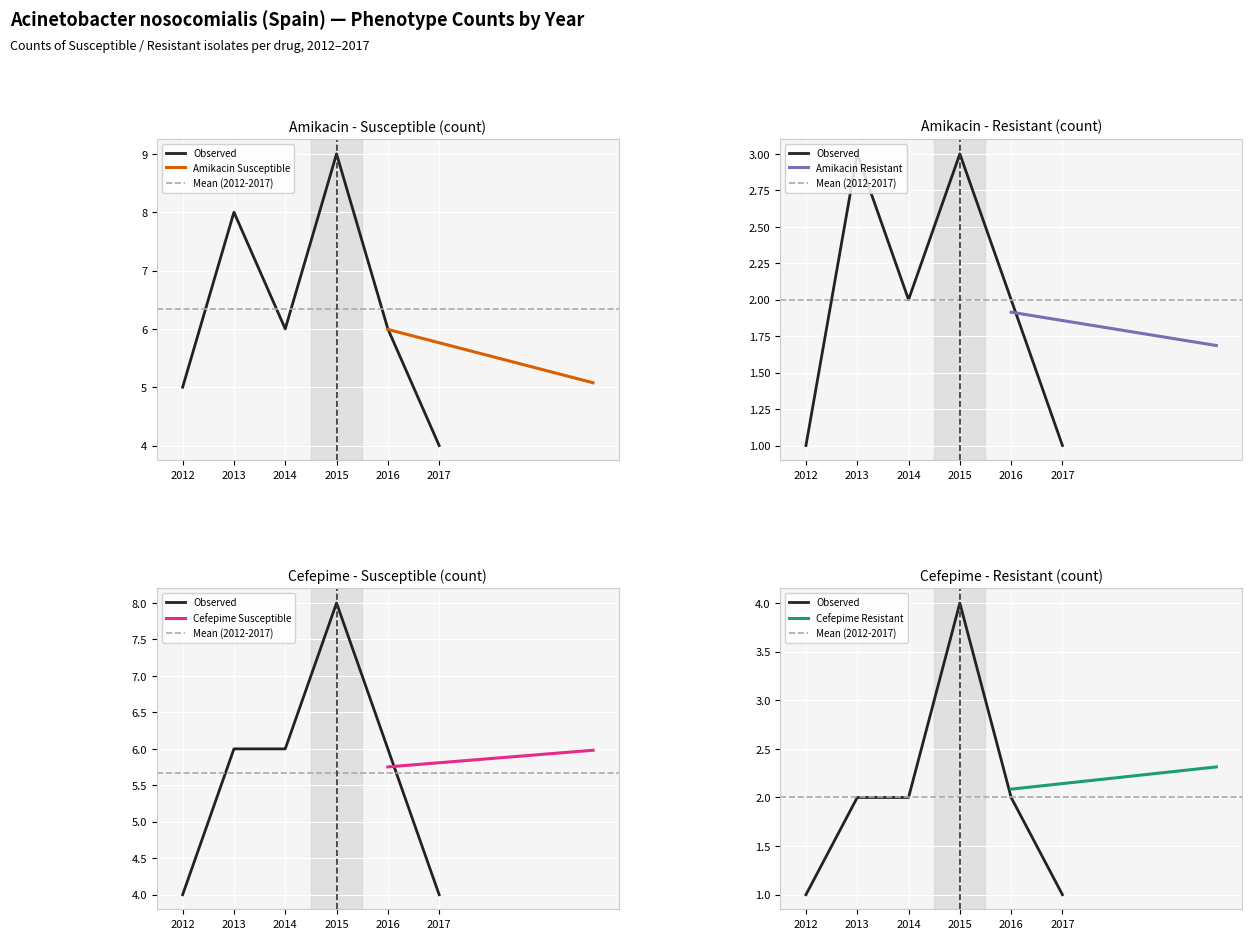

Which series has the largest total across all categories?

Susceptible